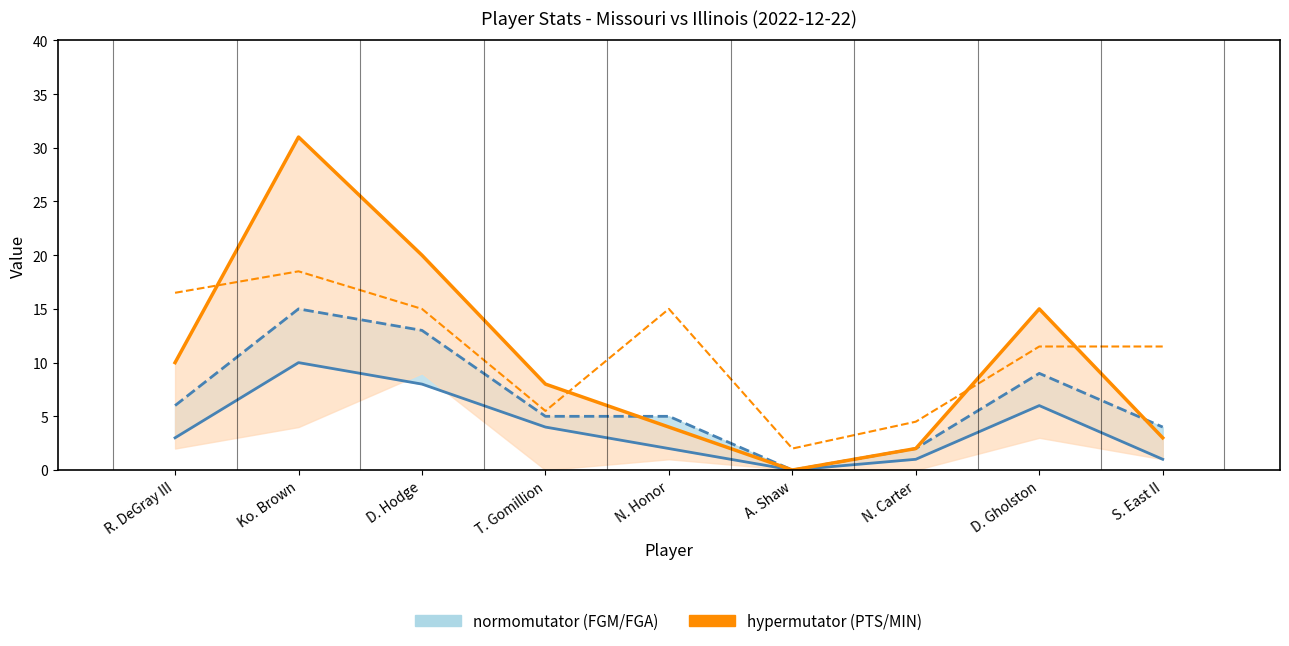

Reading left to right, what are all the values shown in this chart?

FGM: 3.0	10.0	8.0	4.0	2.0	0.0	1.0	6.0	1.0
FGA: 6.0	15.0	13.0	5.0	5.0	0.0	2.0	9.0	4.0
PTS: 10.0	31.0	20.0	8.0	4.0	0.0	2.0	15.0	3.0
MIN: 16.5	18.5	15.0	5.5	15.0	2.0	4.5	11.5	11.5